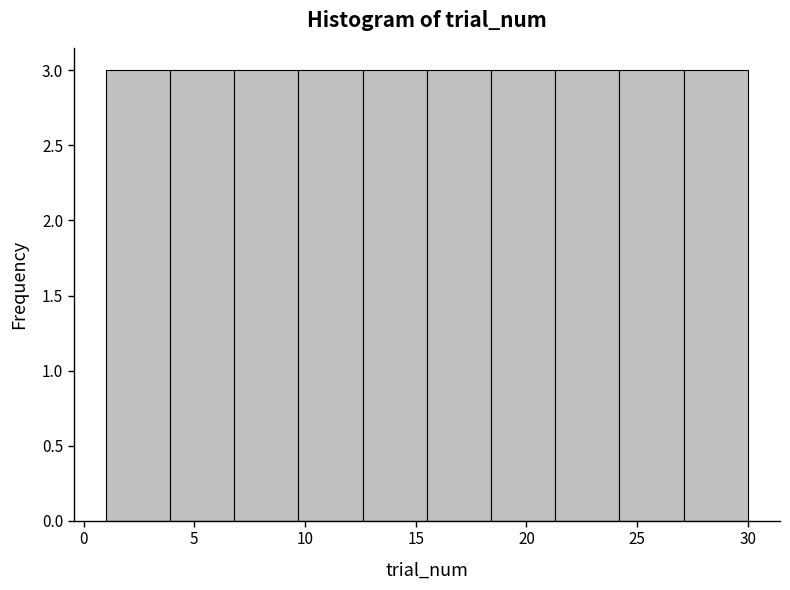

How tall is the bar that spans 1.0 to 3.9 on the x-axis? Neither the bar edges nor the heights are printed on the chart, so give them approximately, as read against the axes.

3